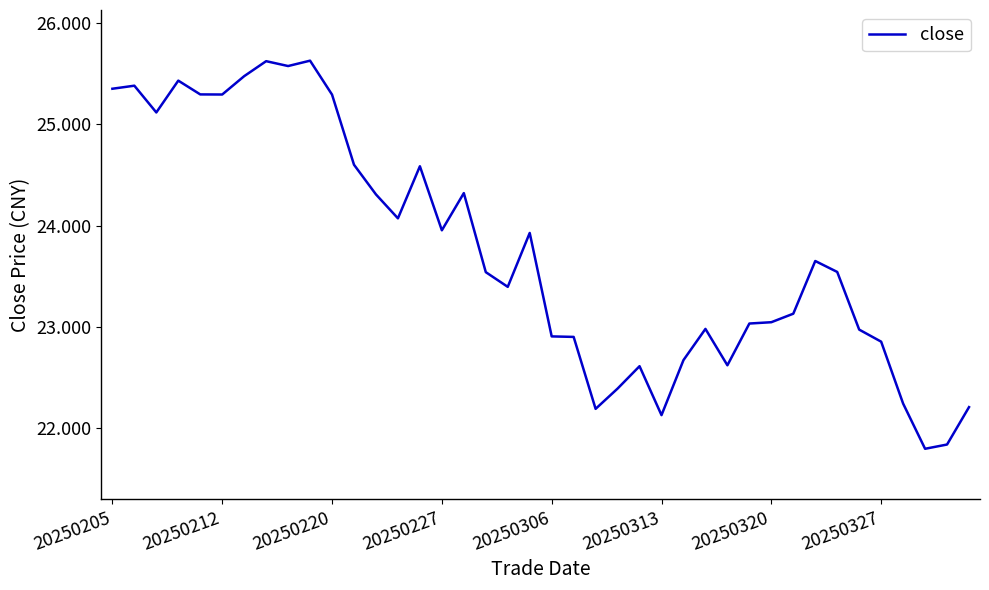

What is the smallest value displayed?

21.8